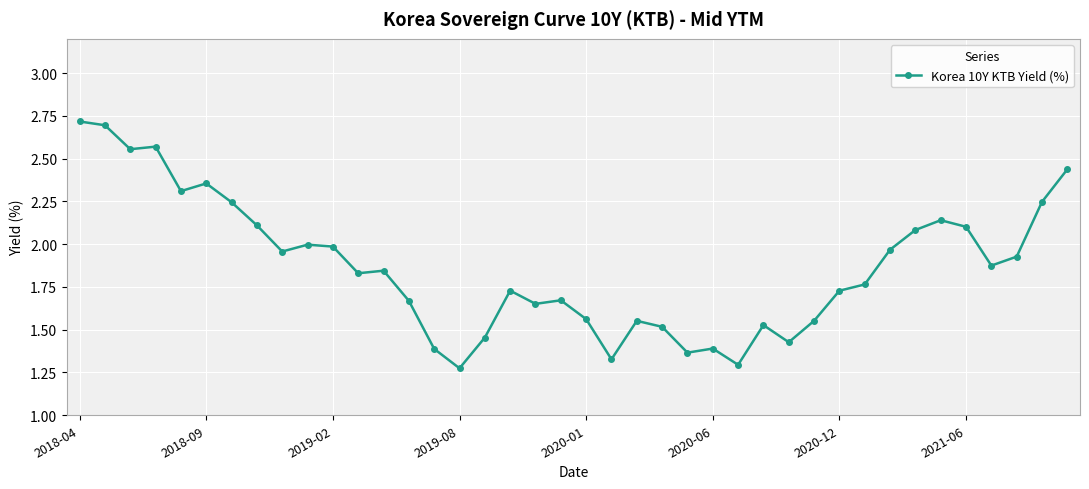

What is the sum of all values?

74.8